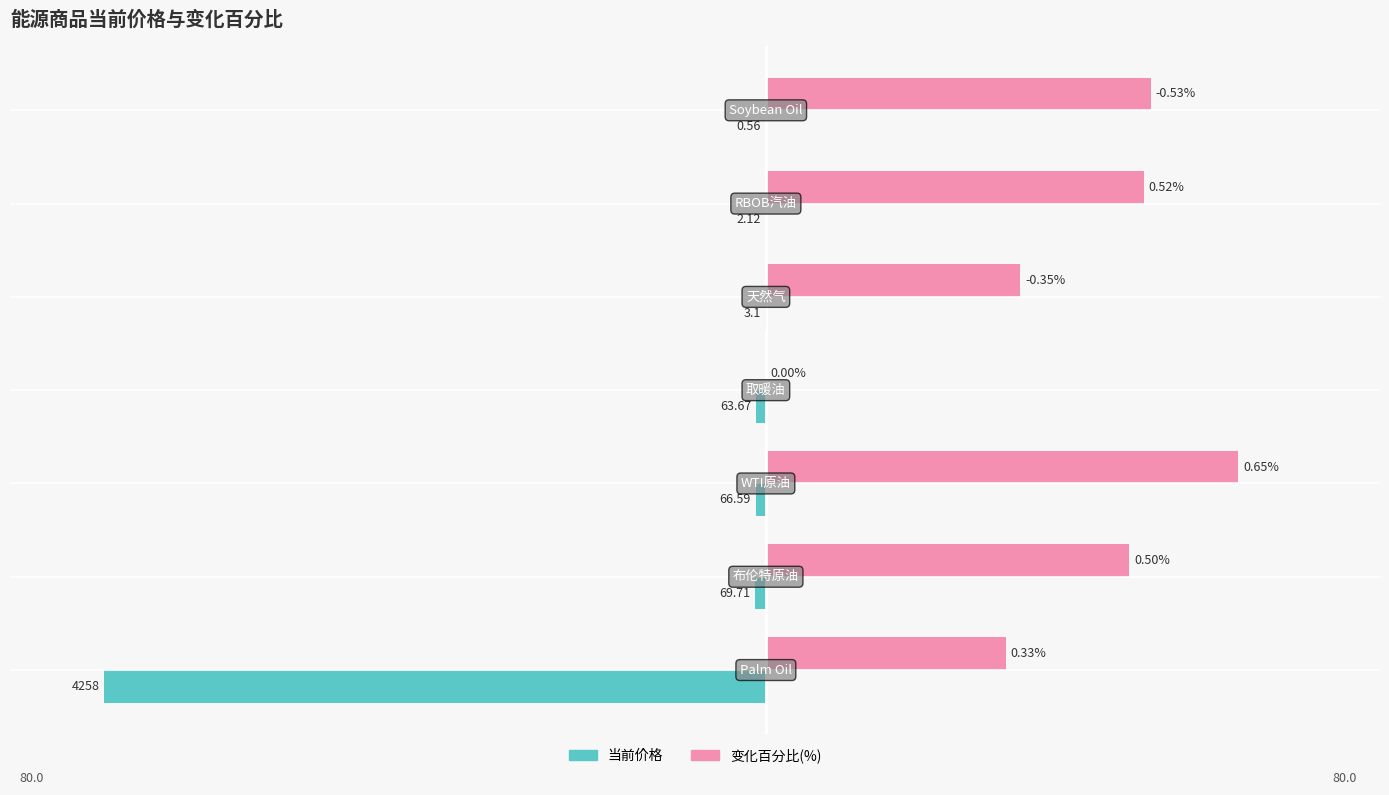

What are all the series names shown in the legend?

当前价格, 变化百分比(%)